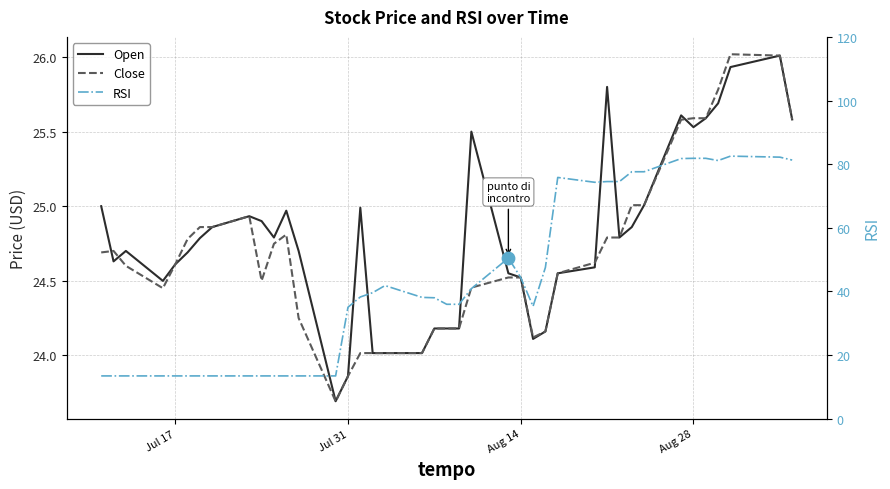

What are all the series names shown in the legend?

Open, Close, RSI